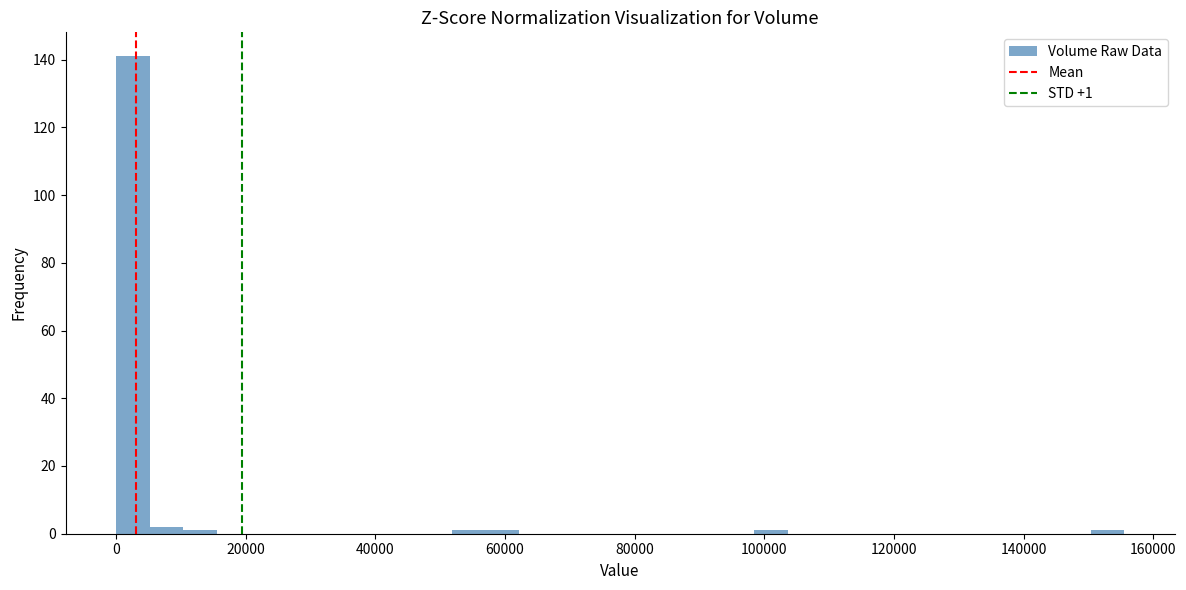

Around what value on the x-axis is the tallest bar? Give the approximate position of its centre, as read against the axis.

2000